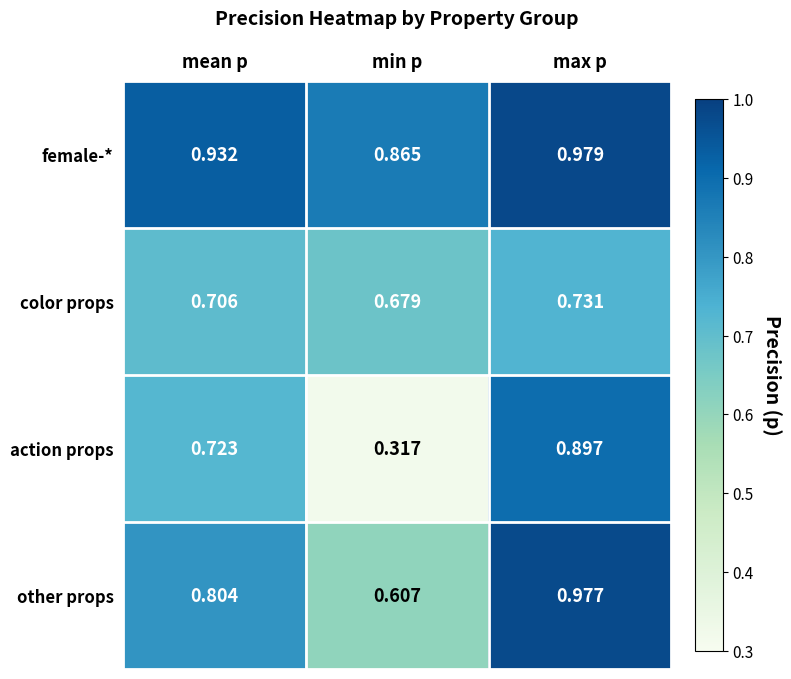

What is the total value across all series at mean p?

3.2